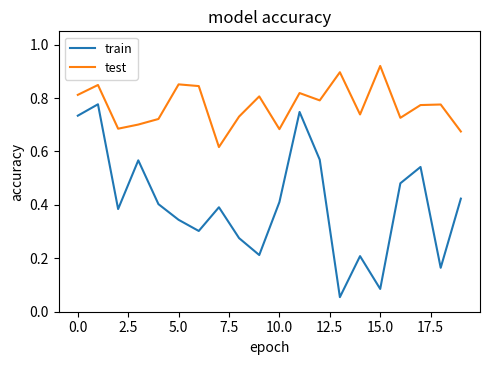

Which series has the largest total across all categories?

test